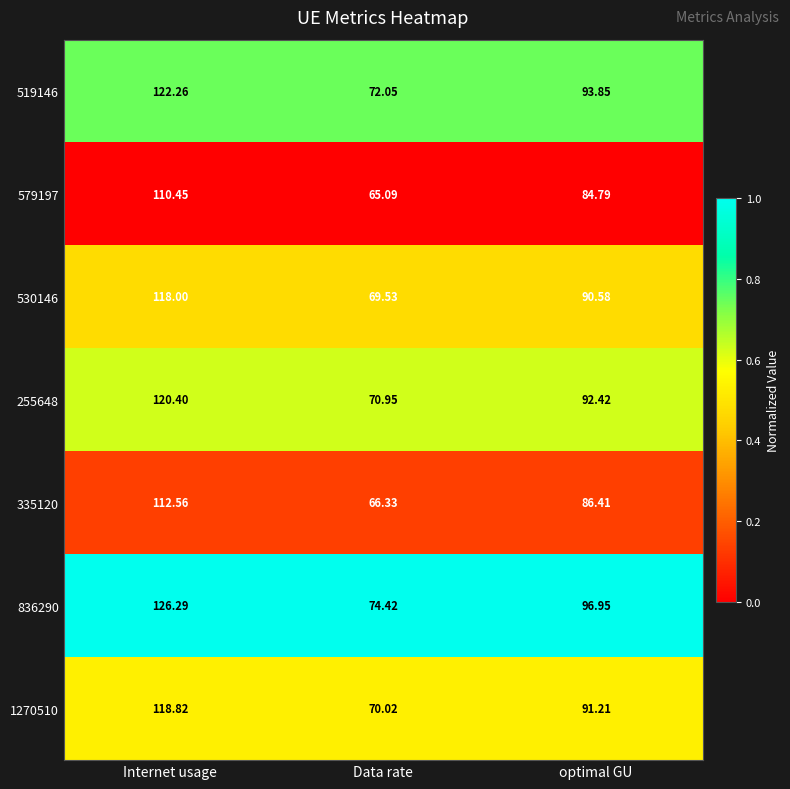

Is the value of 335120 at Data rate greater than the value of 530146 at Data rate?

No